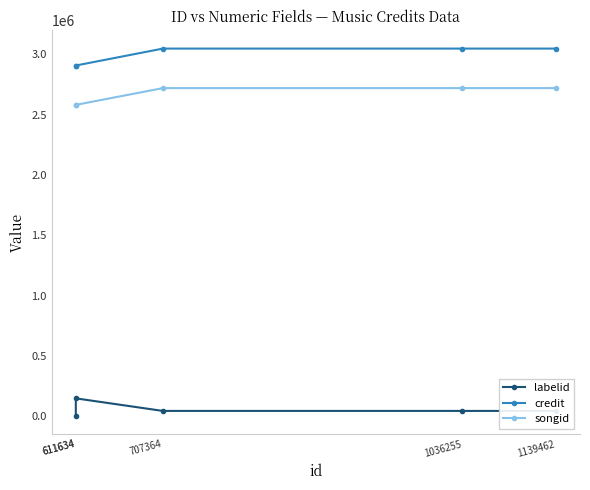

What is the smallest value displayed?

5474